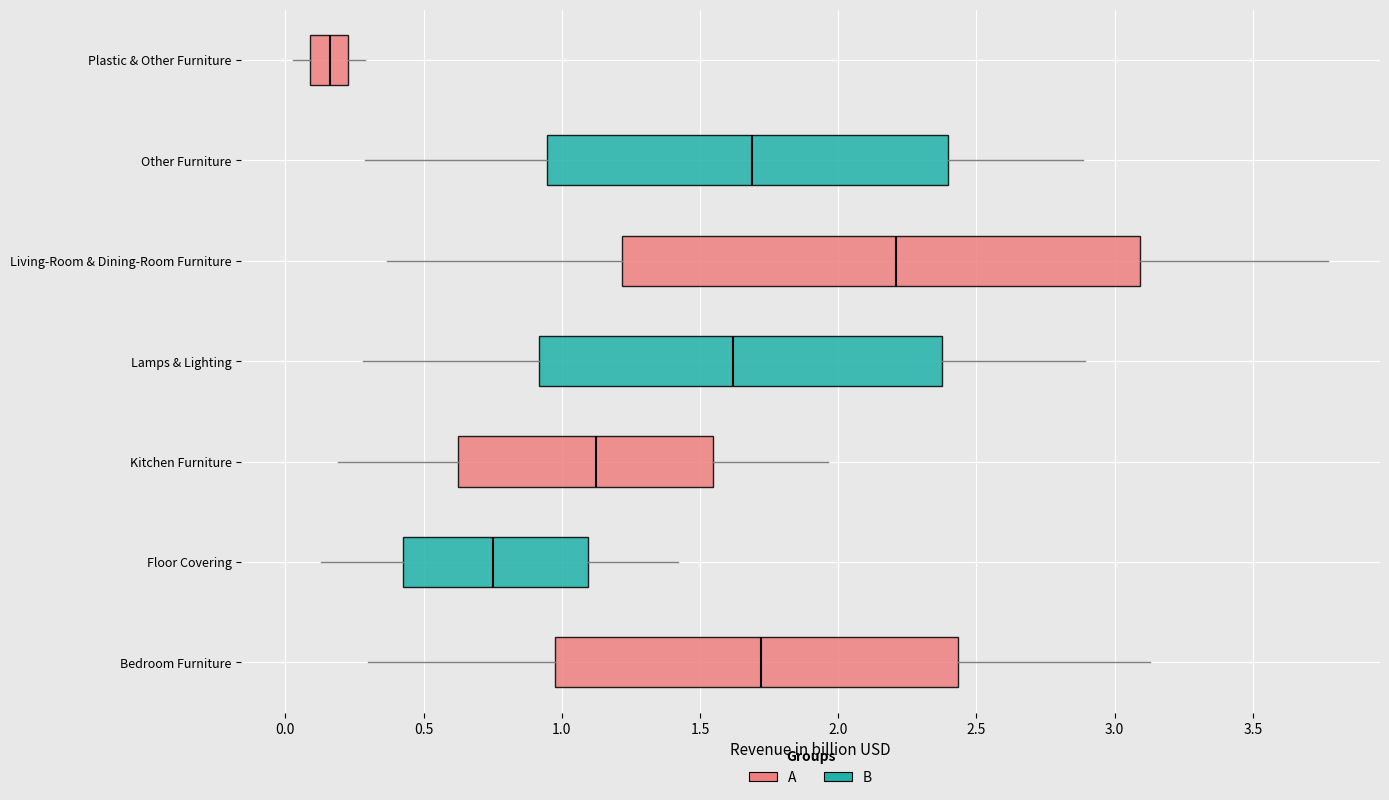

Reading bottom to top, read every box against the x-axis: the position of its median line, the range the box covers, and the ends of its whiskers. The values are not printed on the chart, so give them approximately, as read against the axis.

Bedroom Furniture: median 1.70, box 1.00 to 2.45, whiskers 0.30 to 3.15
Floor Covering: median 0.75, box 0.40 to 1.10, whiskers 0.15 to 1.40
Kitchen Furniture: median 1.10, box 0.60 to 1.55, whiskers 0.20 to 1.95
Lamps & Lighting: median 1.60, box 0.90 to 2.35, whiskers 0.30 to 2.90
Living-Room & Dining-Room Furniture: median 2.20, box 1.20 to 3.10, whiskers 0.35 to 3.75
Other Furniture: median 1.70, box 0.95 to 2.40, whiskers 0.30 to 2.90
Plastic & Other Furniture: median 0.15, box 0.10 to 0.25, whiskers 0.05 to 0.30